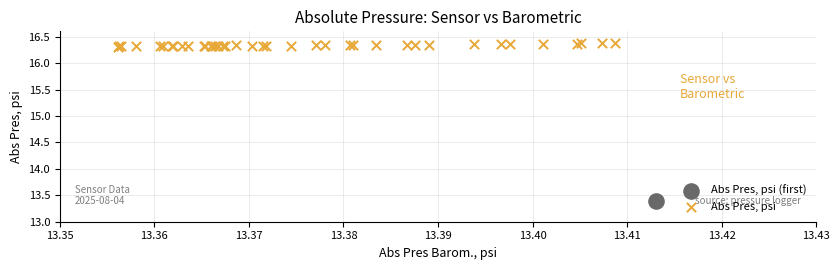

What are all the series names shown in the legend?

Abs Pres, psi (first), Abs Pres, psi